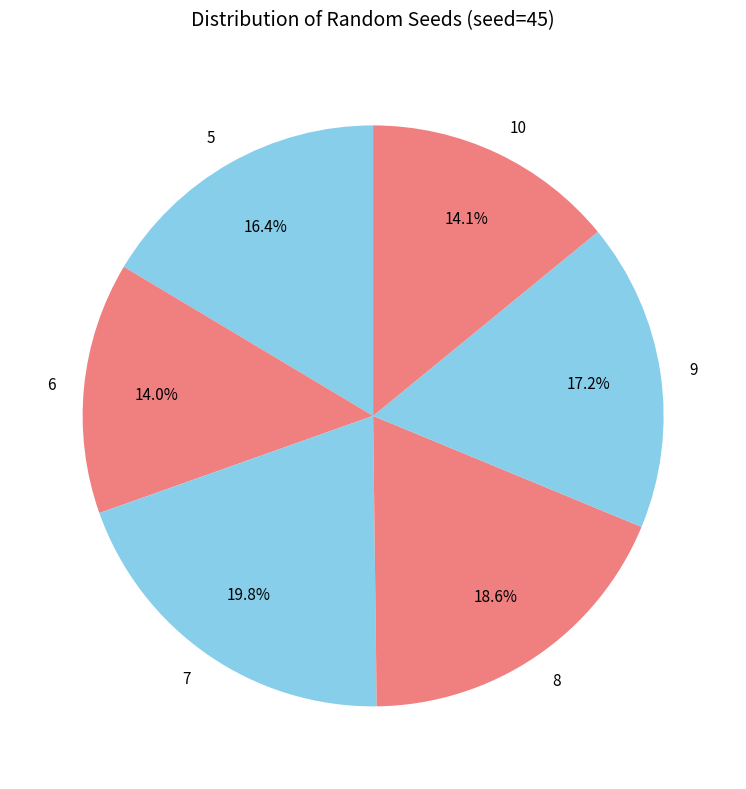

True or false: 9 accounts for 7% of the total.

False